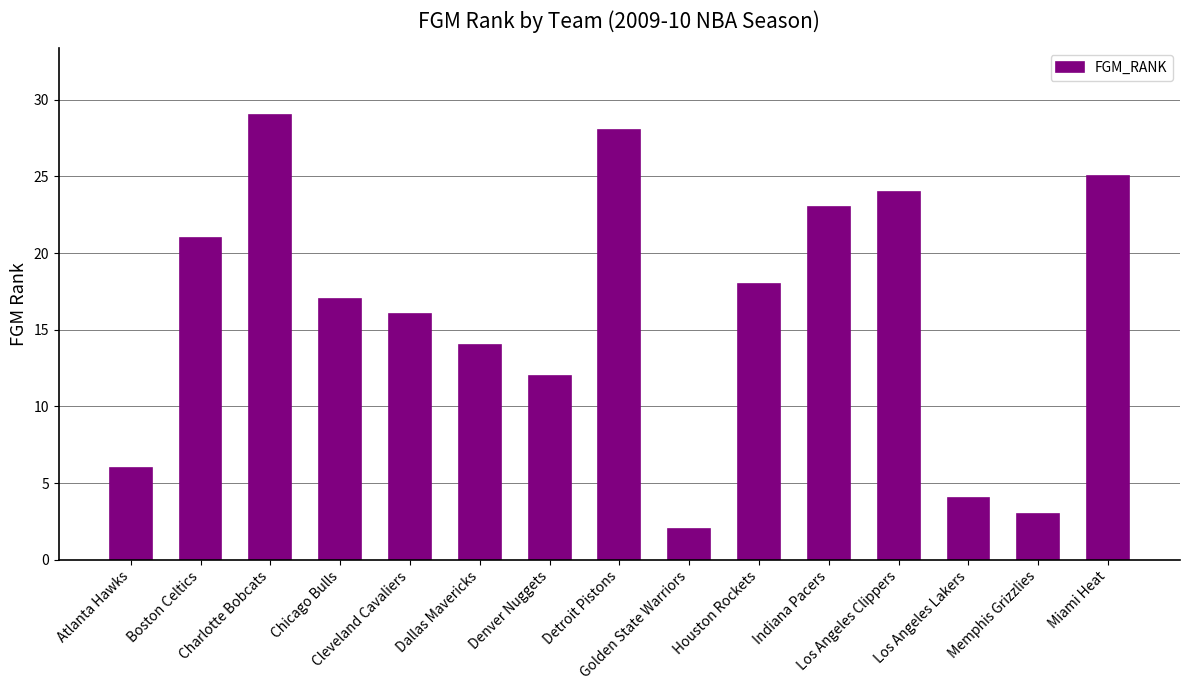

What is the sum of the values at Chicago Bulls and Los Angeles Lakers?

21